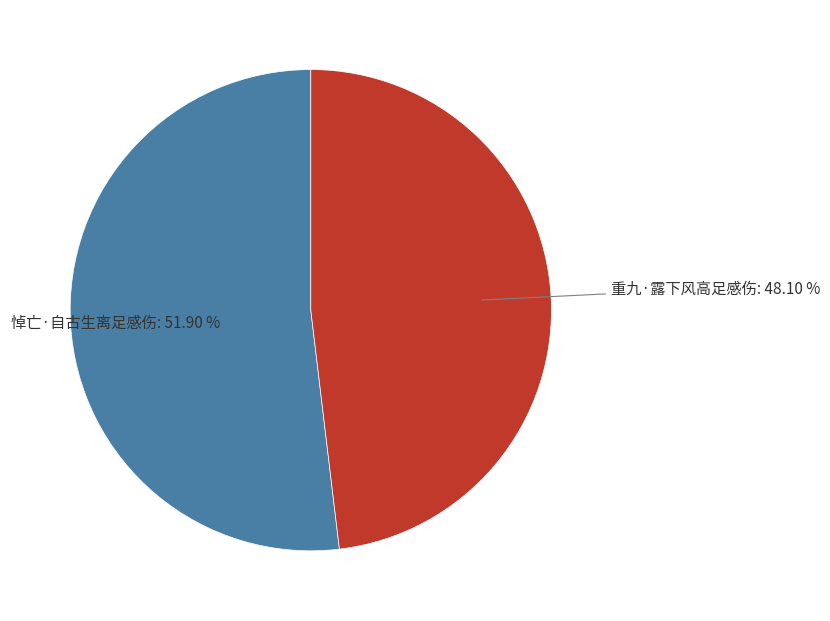

Is it true that 重九·露下风高足感伤 is 40% of the pie?

False